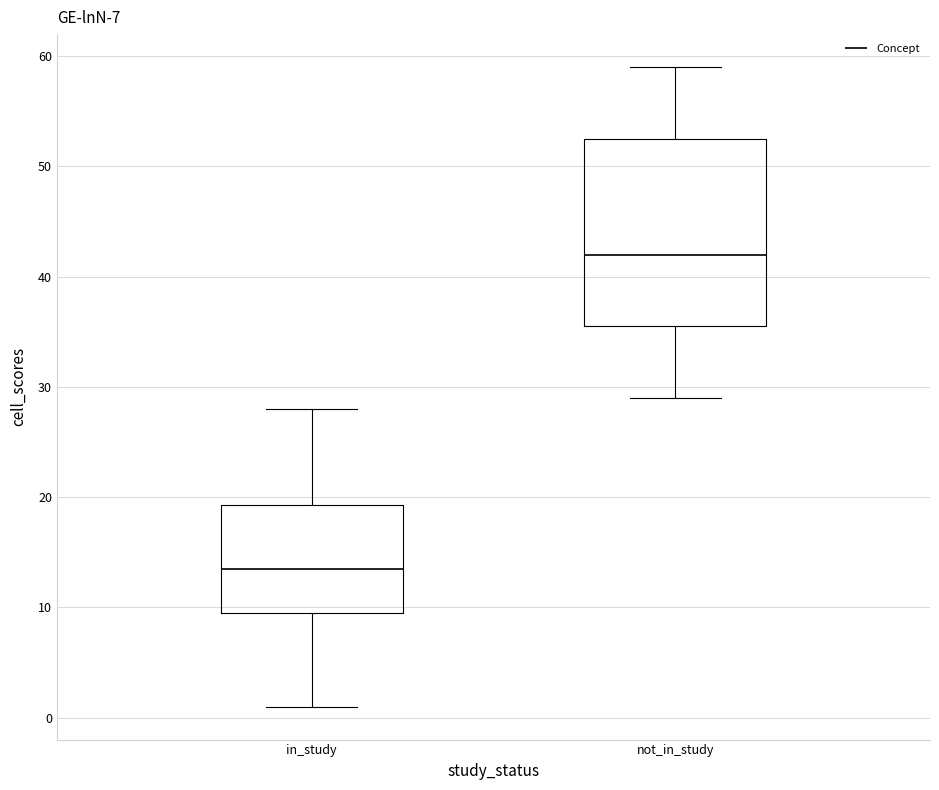

Reading left to right, transcribe this box plot: for each box, give where its median line is, the range the box spans, and where its two whiskers end, as read against the y-axis. The values are not printed on the chart, so give them approximately, as read against the axis.

in_study: median 14, box 10 to 19, whiskers 1 to 28
not_in_study: median 42, box 36 to 53, whiskers 29 to 59